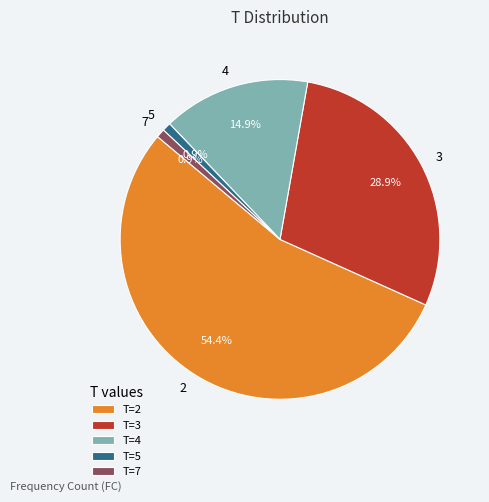

Is 2 the majority of the pie?

Yes